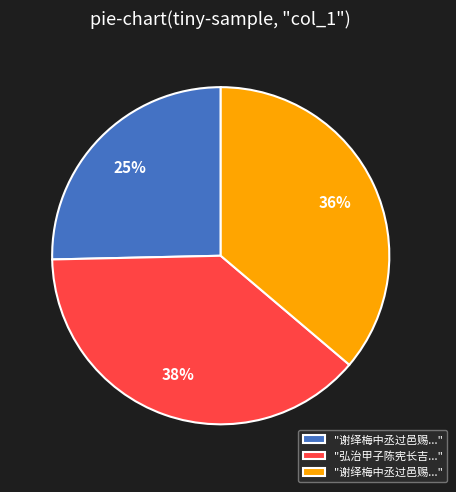

To the nearest percent, what is the difference between the largest and smallest slice percentages?

13%